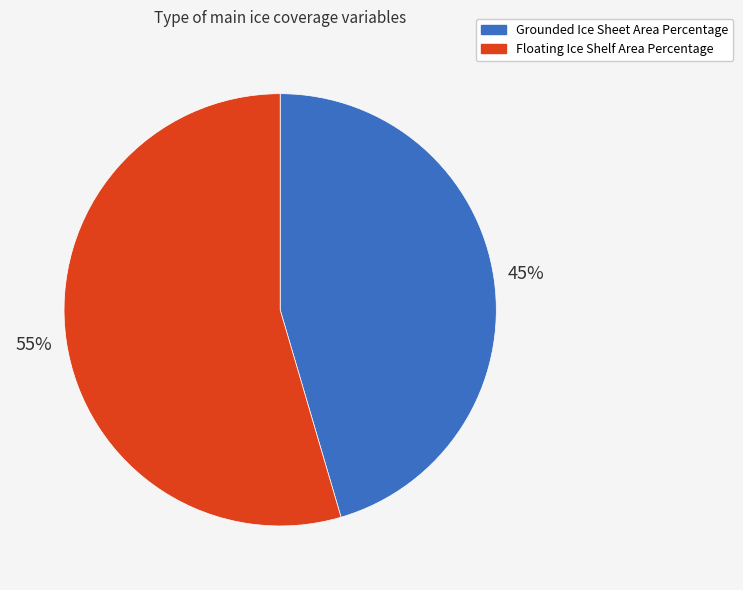

Do Grounded Ice Sheet Area Percentage and Floating Ice Shelf Area Percentage together represent more than half of the pie?

Yes